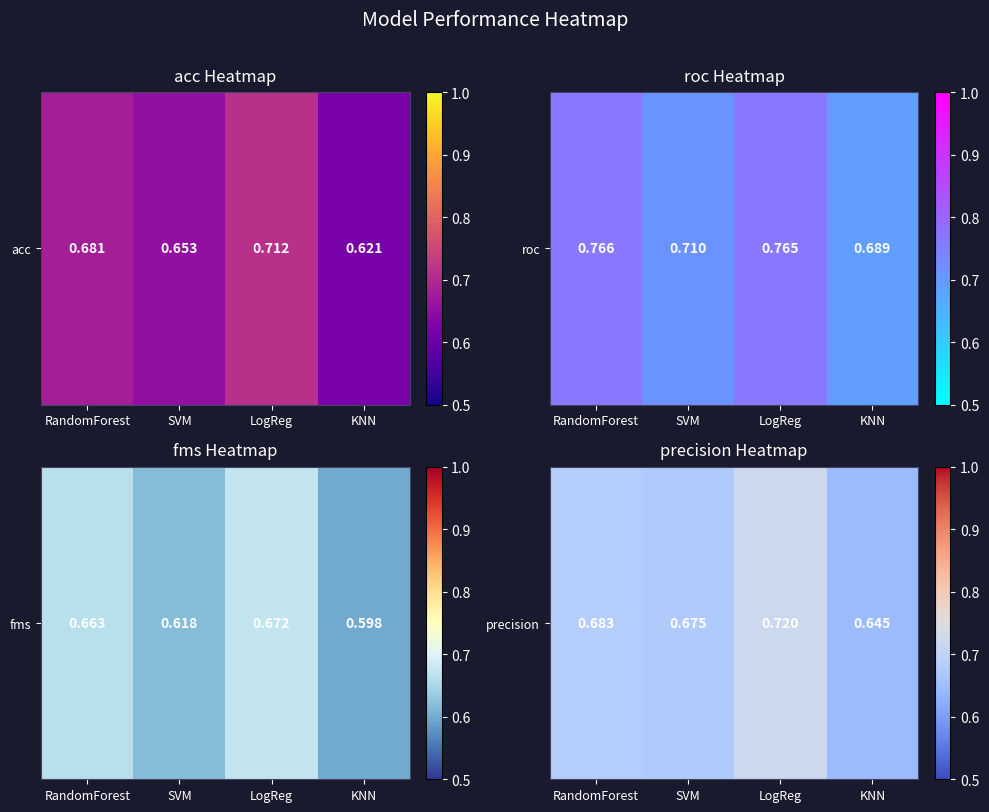

Reading right to left, extract all data points from this chart.

KNN=0.6	LogReg=0.7	SVM=0.7	RandomForest=0.7